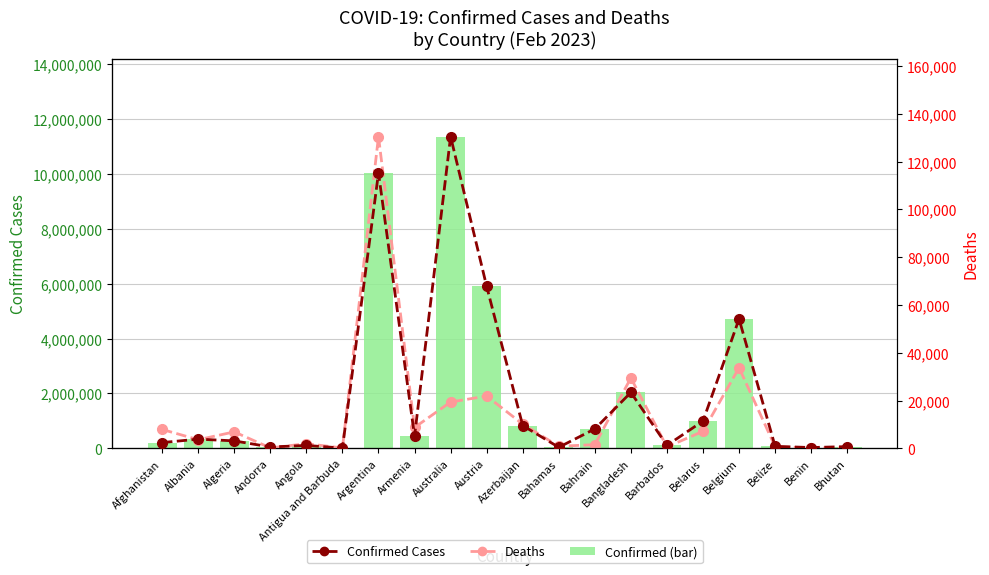

What is the difference between the highest and lowest values at Albania?

330782